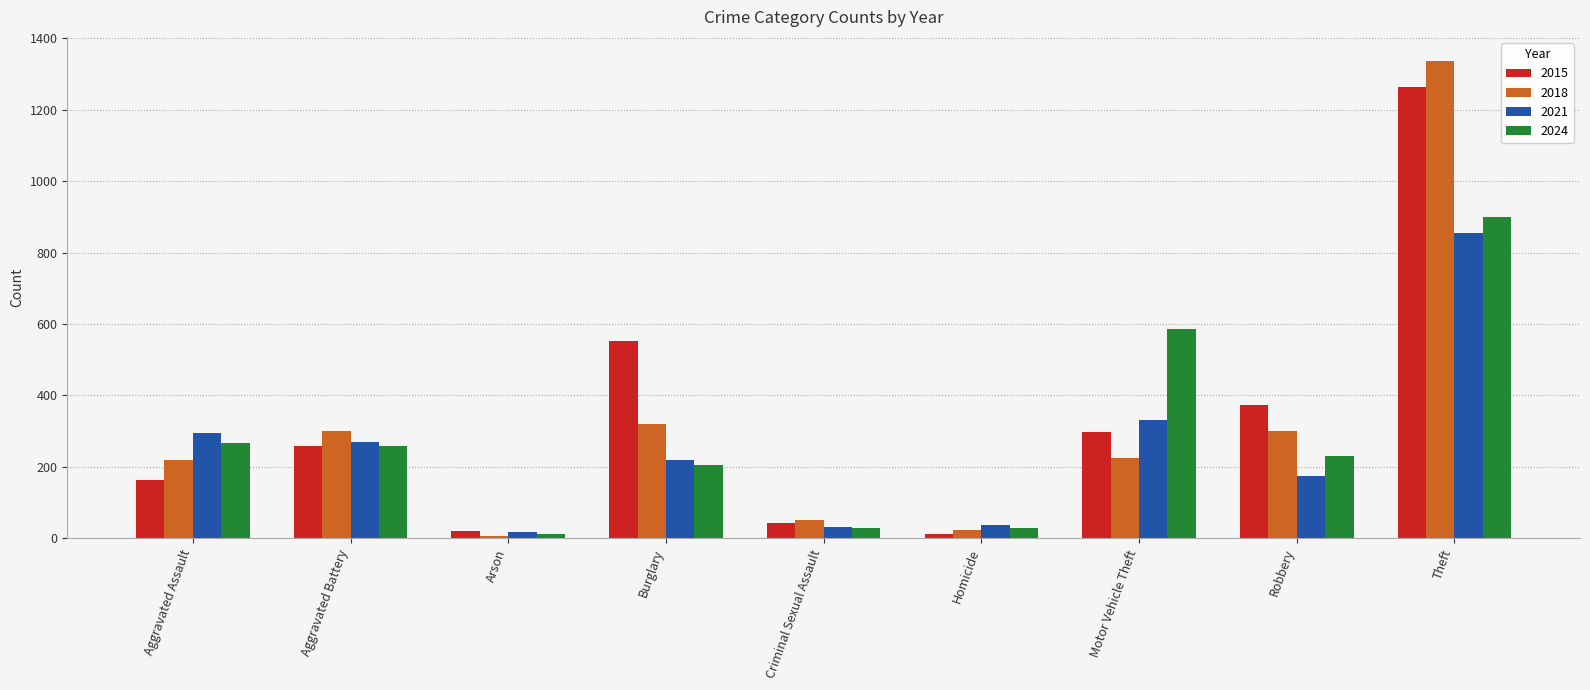

List the series in order of their overall mean, lowest first.

2021, 2024, 2018, 2015